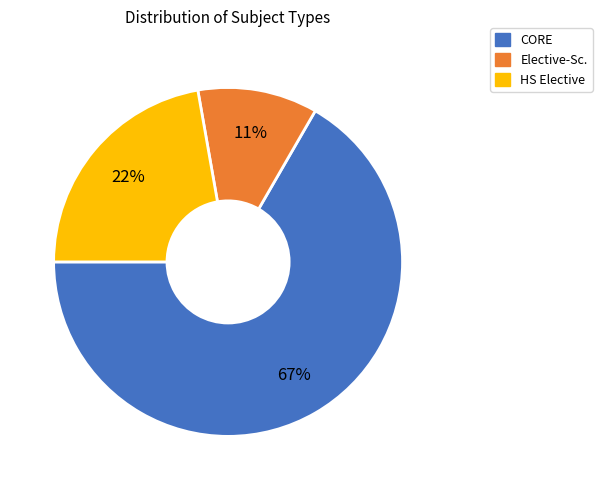

Rank the categories by value from highest to lowest.

CORE, HS Elective, Elective-Sc.